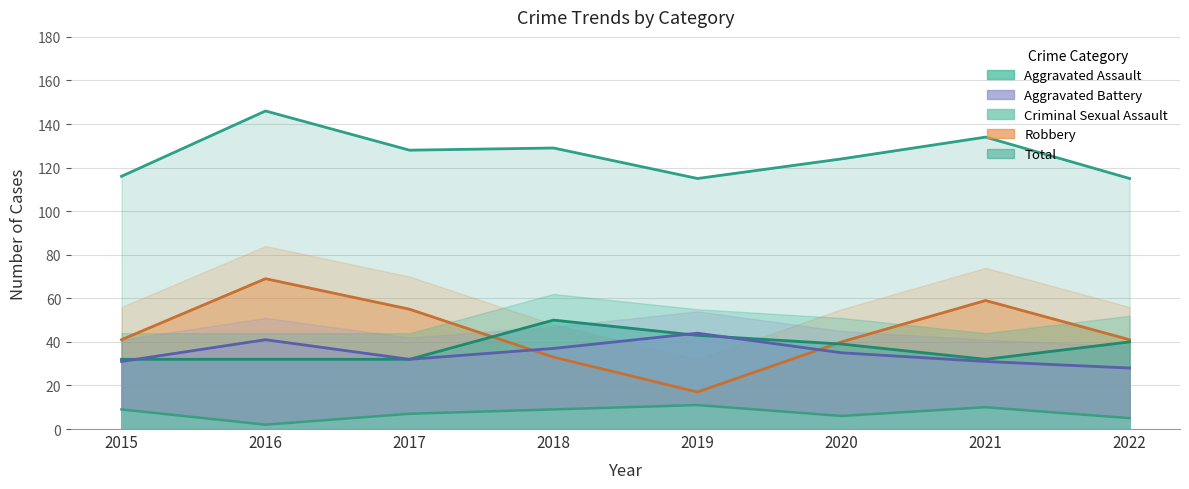

What is the value of the Criminal Sexual Assault point at the 4th from the left?

9